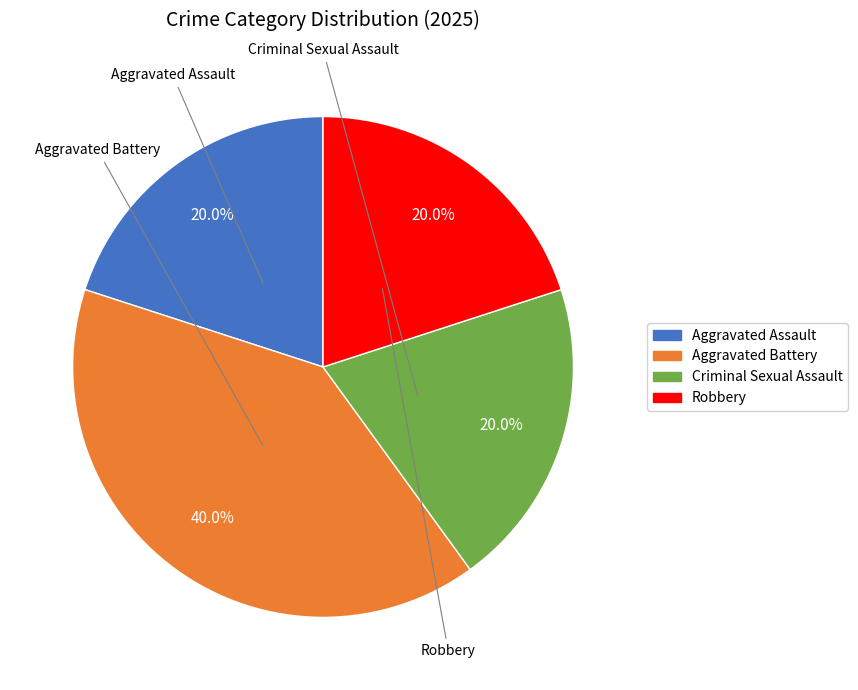

What is the ratio of the value at Robbery to the value at Aggravated Battery?

0.5